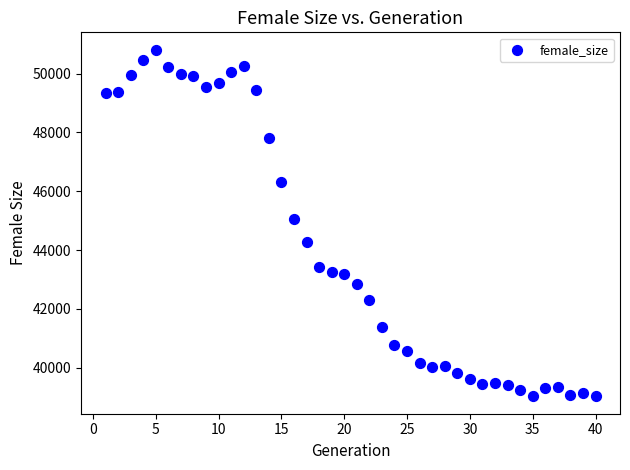

What is the range of X values (max minus min)?

39